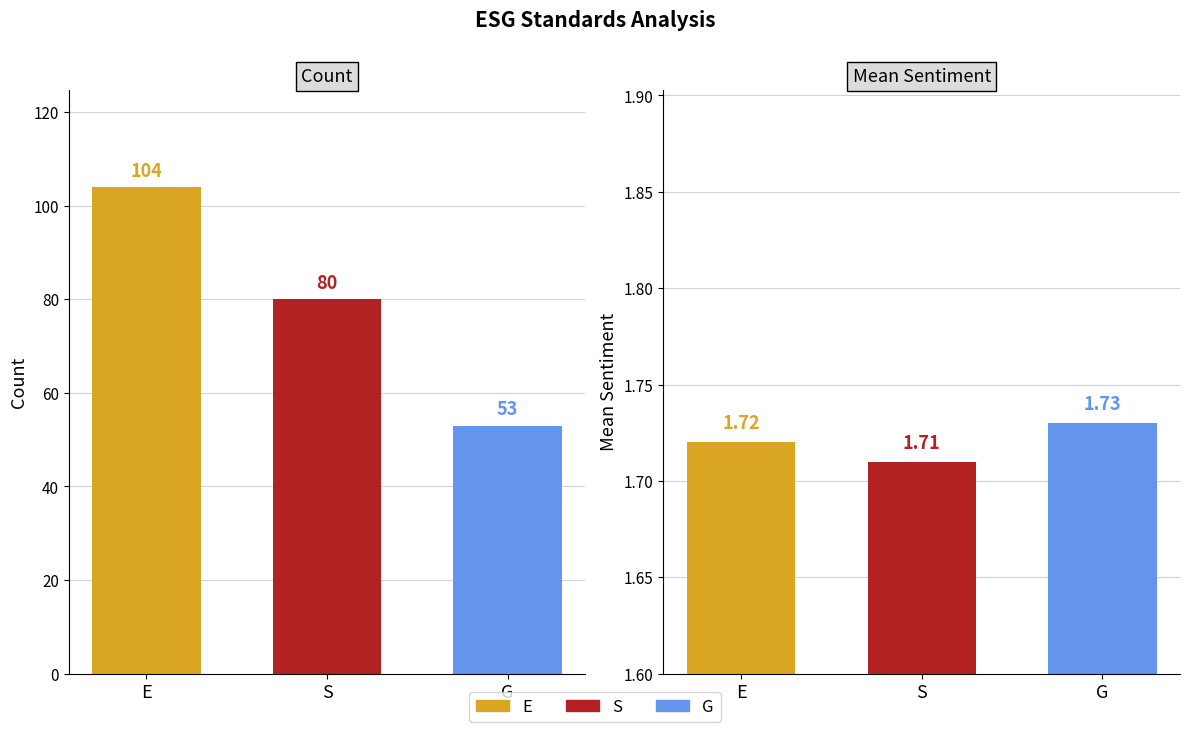

Is it true that mean_sentiment equals 0.5 at G?

False